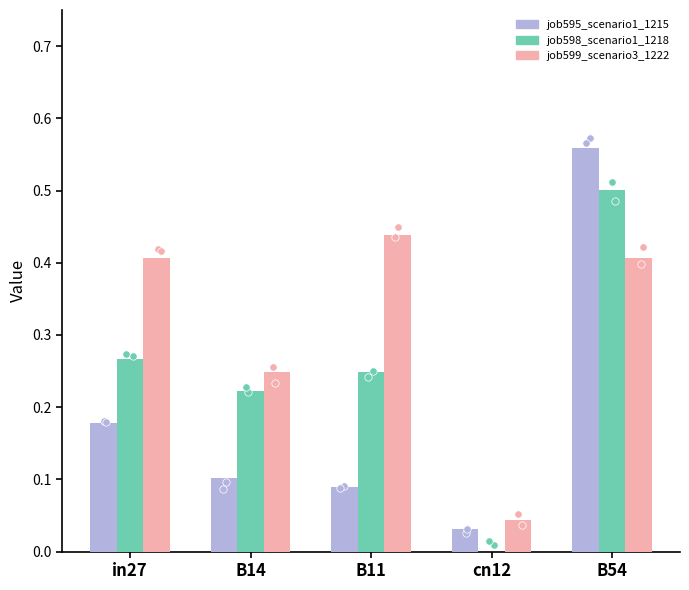

Which series has the largest total across all categories?

job599_scenario3_1222